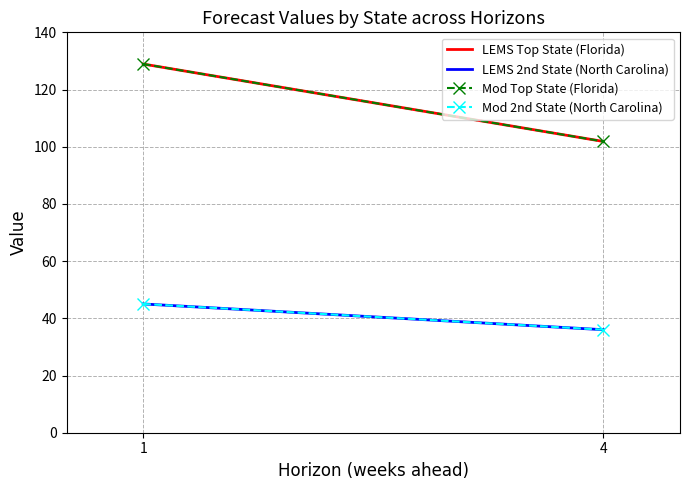

What is the value of the Mod 2nd State (North Carolina) point at the 2nd from the left?

36.0